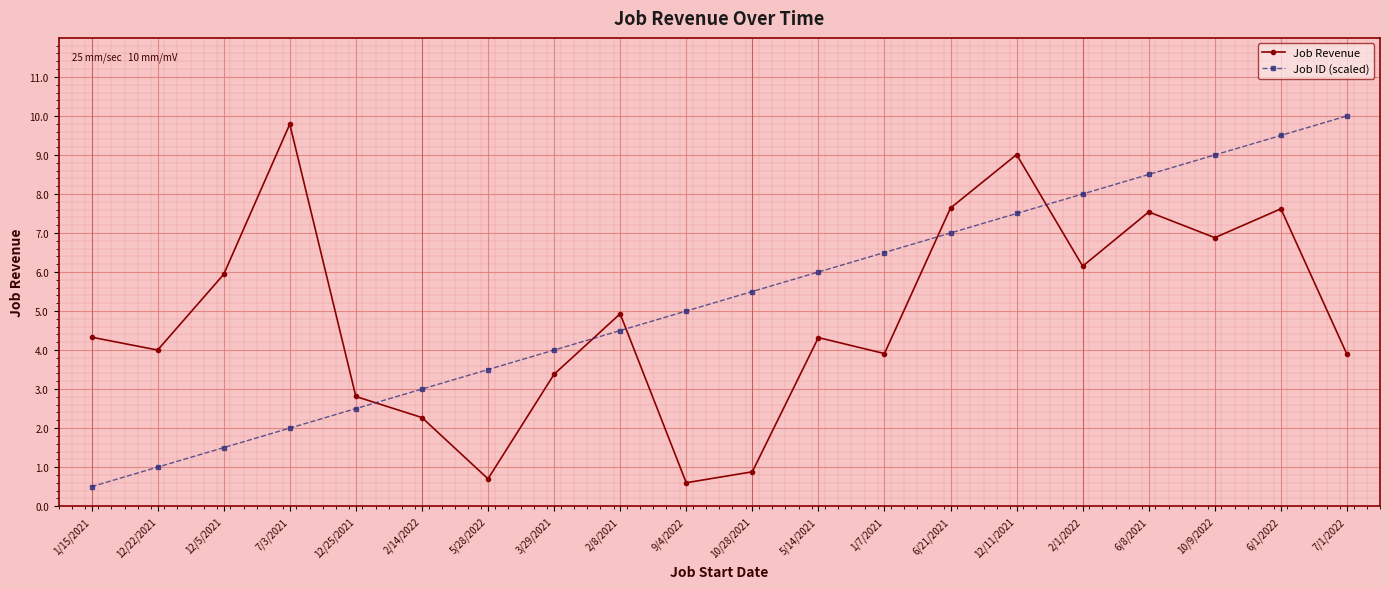

At which category does the chart reach its peak across all series?

7/1/2022